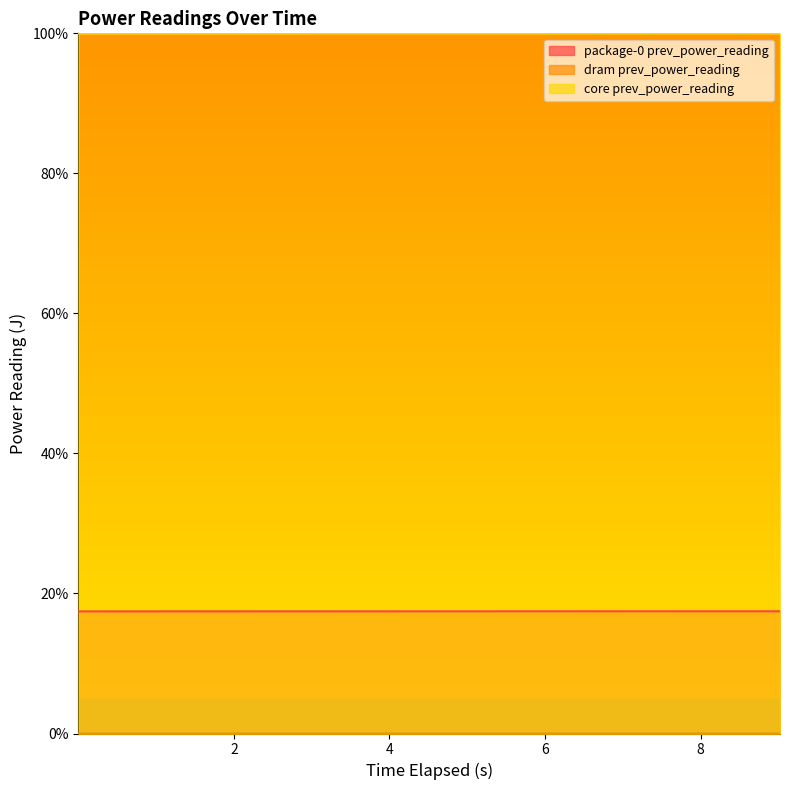

The package-0 prev_power_reading series shows 5.2 at 2.006599181. True or false?

False